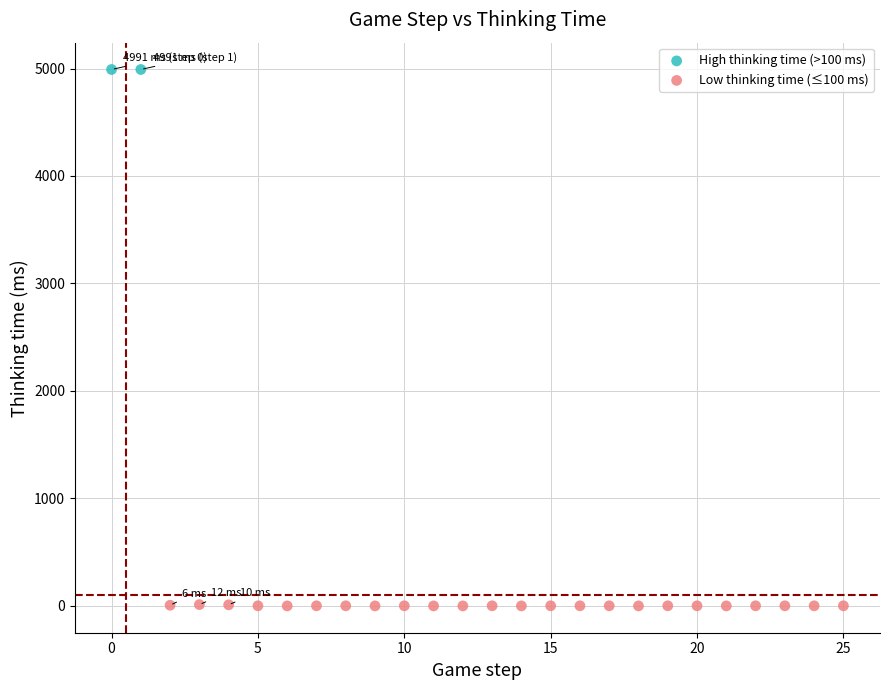

Which series reaches the minimum Y coordinate?

Low thinking time (≤100 ms)